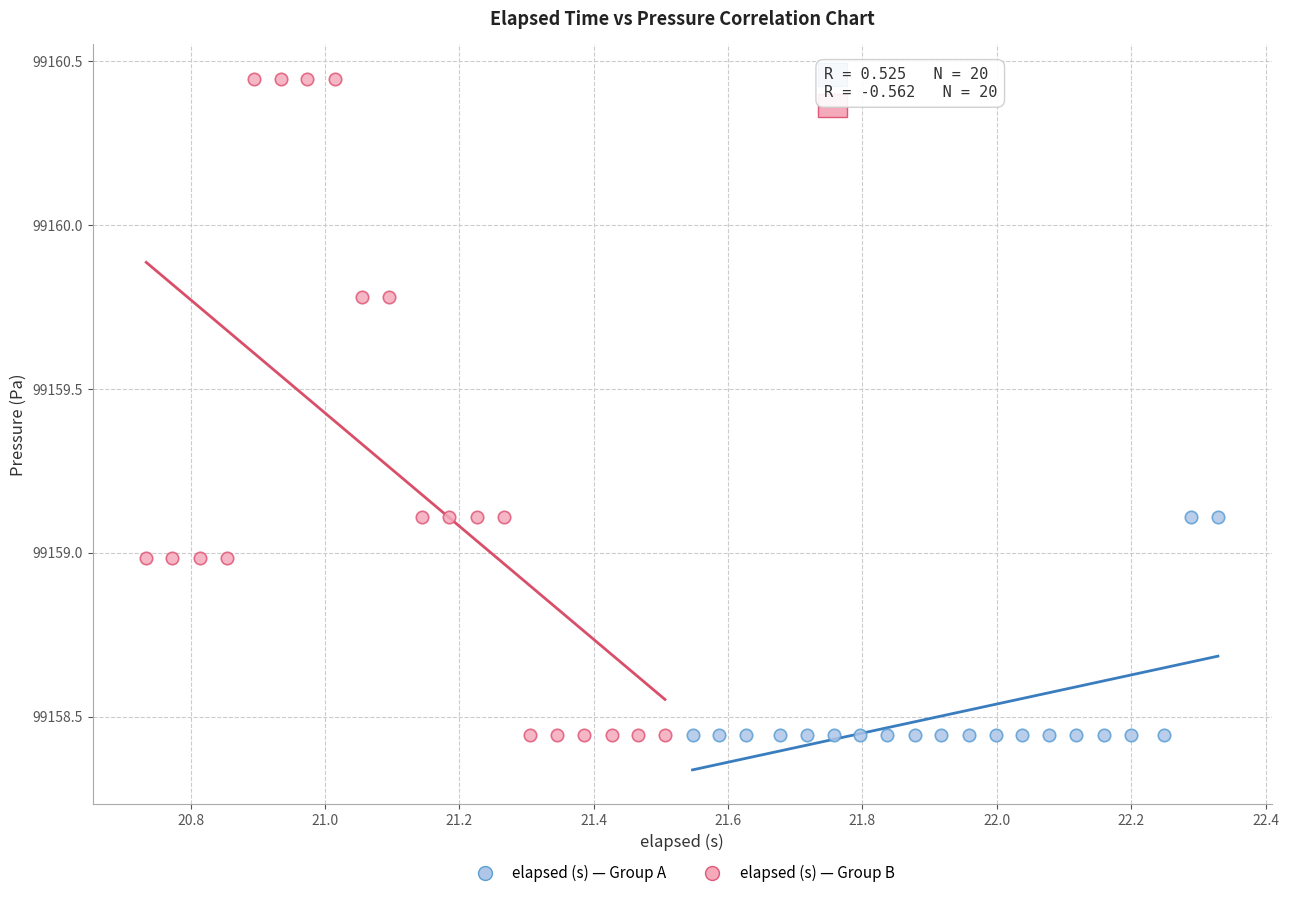

Which series contains the highest Y value?

elapsed (s) — Group B